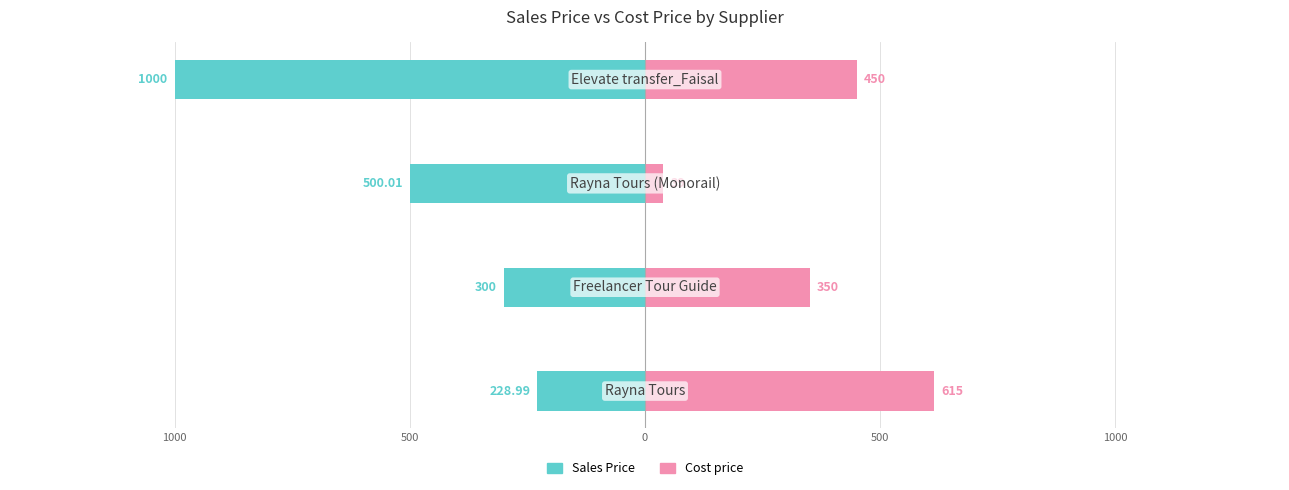

The value of Sales Price at 500 is -342.4. True or false?

False